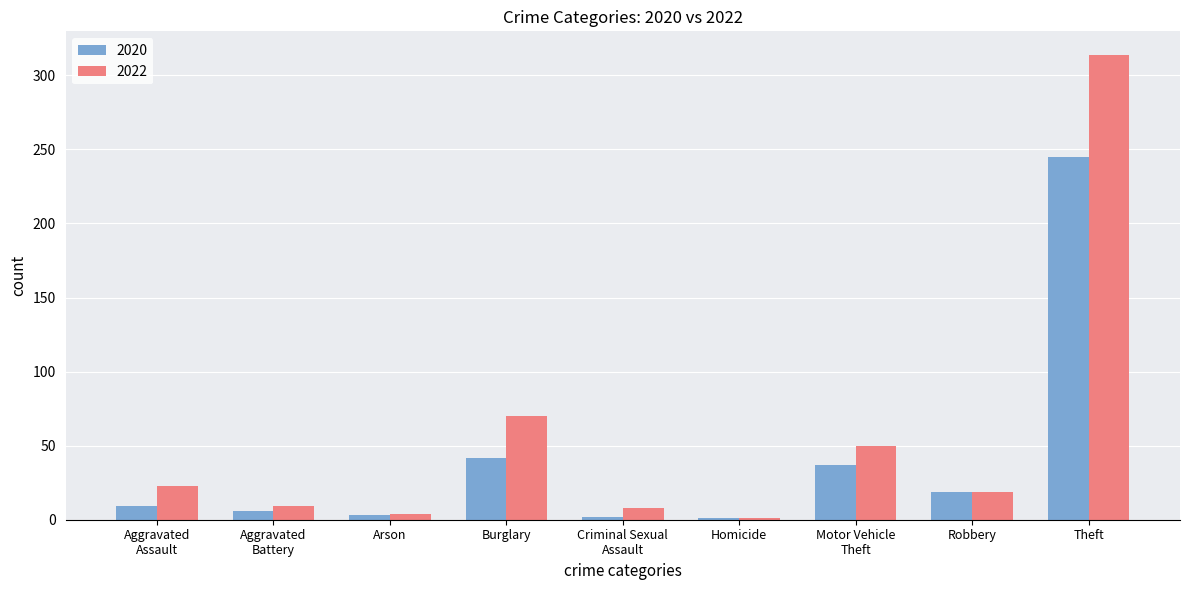

What is the difference between the highest and lowest values at Arson?

1